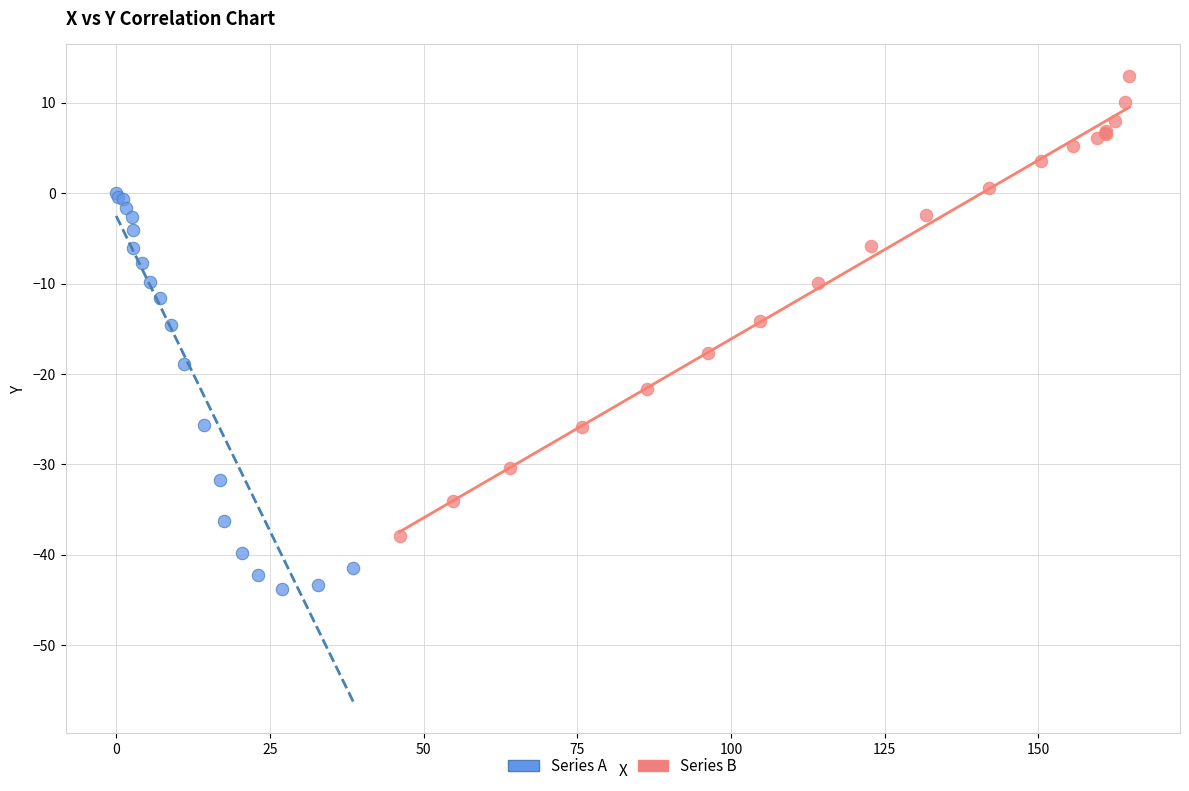

Which series contains the highest Y value?

Series B